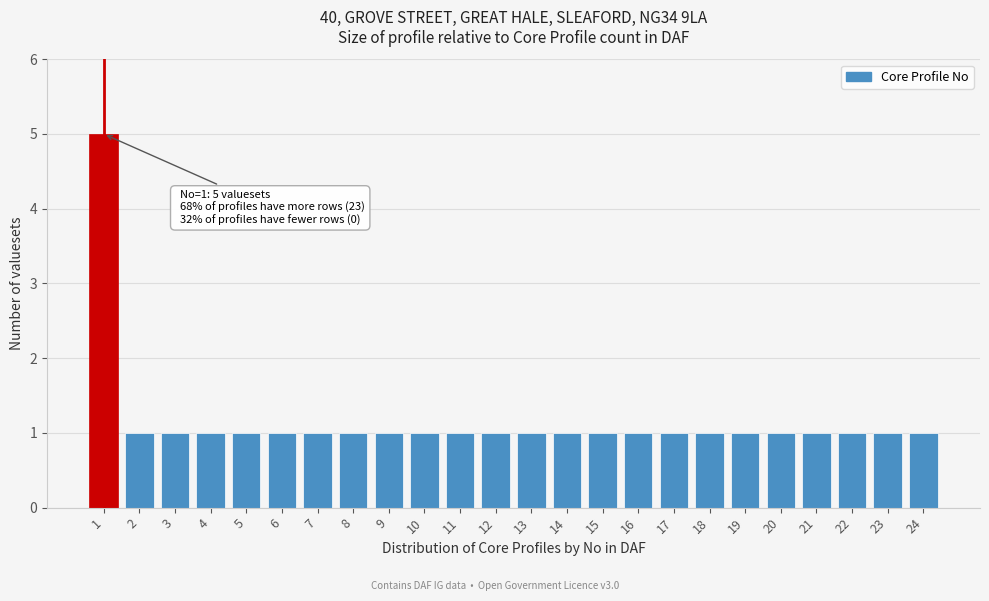

Reading left to right, extract all data points from this chart.

1=5	2=1	3=1	4=1	5=1	6=1	7=1	8=1	9=1	10=1	11=1	12=1	13=1	14=1	15=1	16=1	17=1	18=1	19=1	20=1	21=1	22=1	23=1	24=1